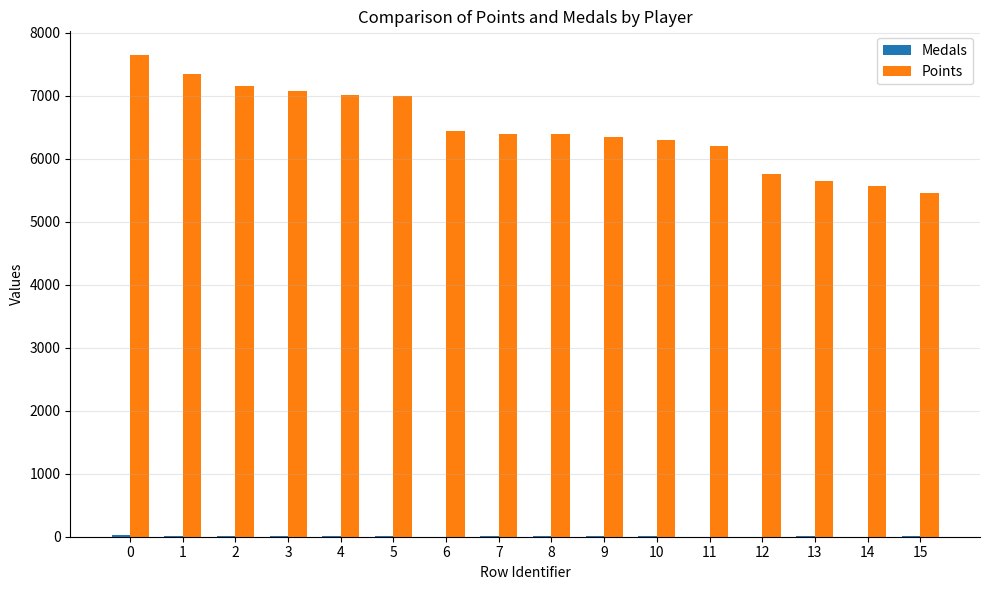

The value of Points at 7 is 3167. True or false?

False